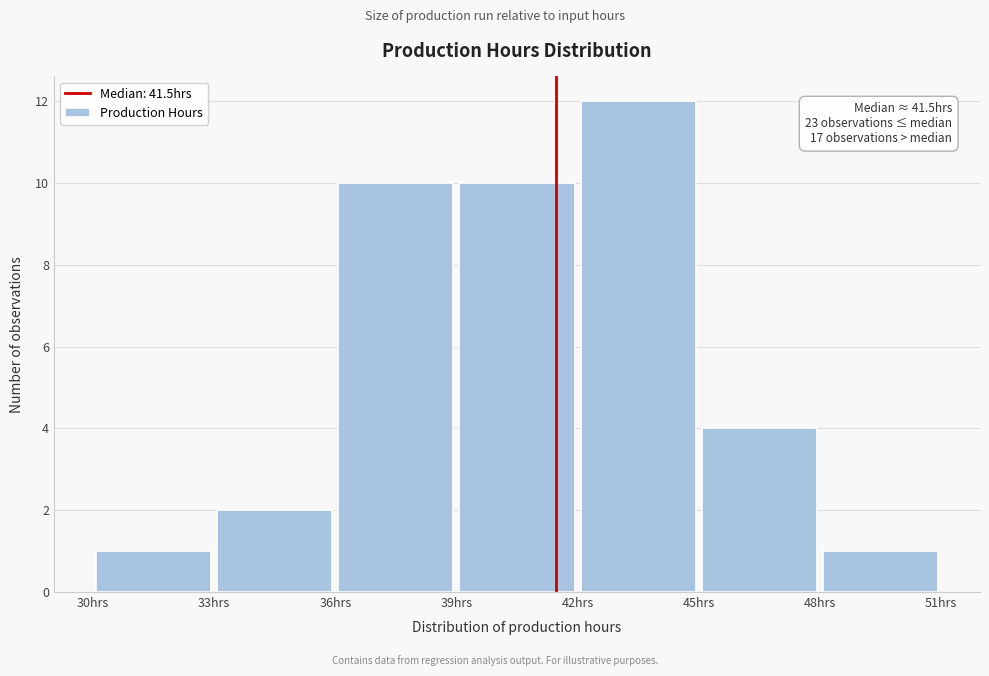

Over which range of the x-axis is the bar tallest?

42 to 45